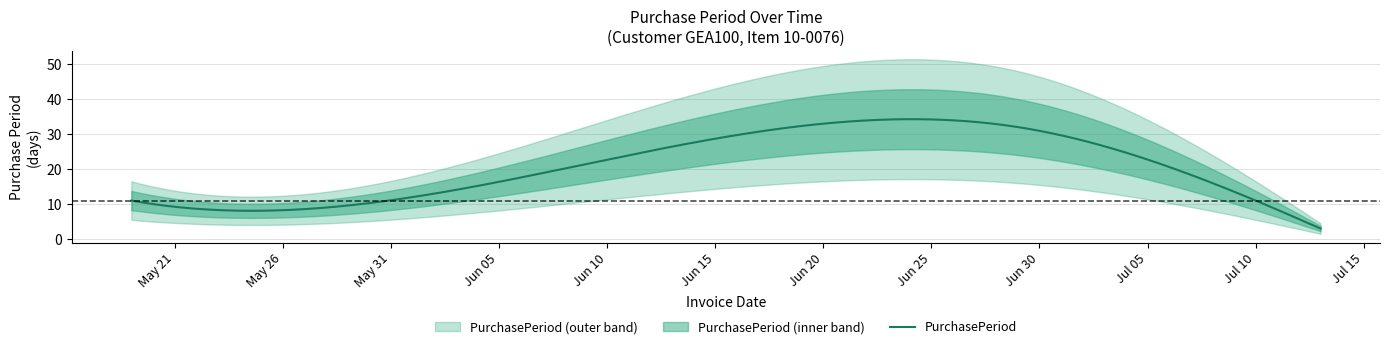

What is the average value?

13